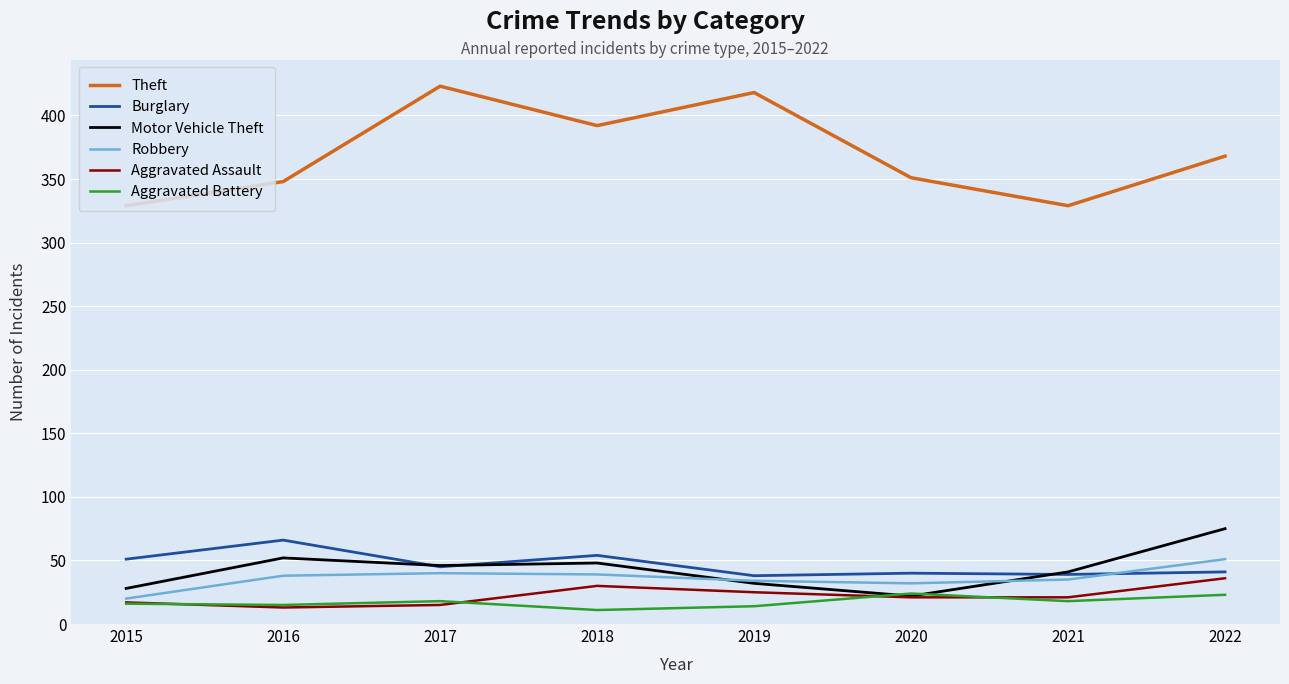

What is the greatest value displayed?

423